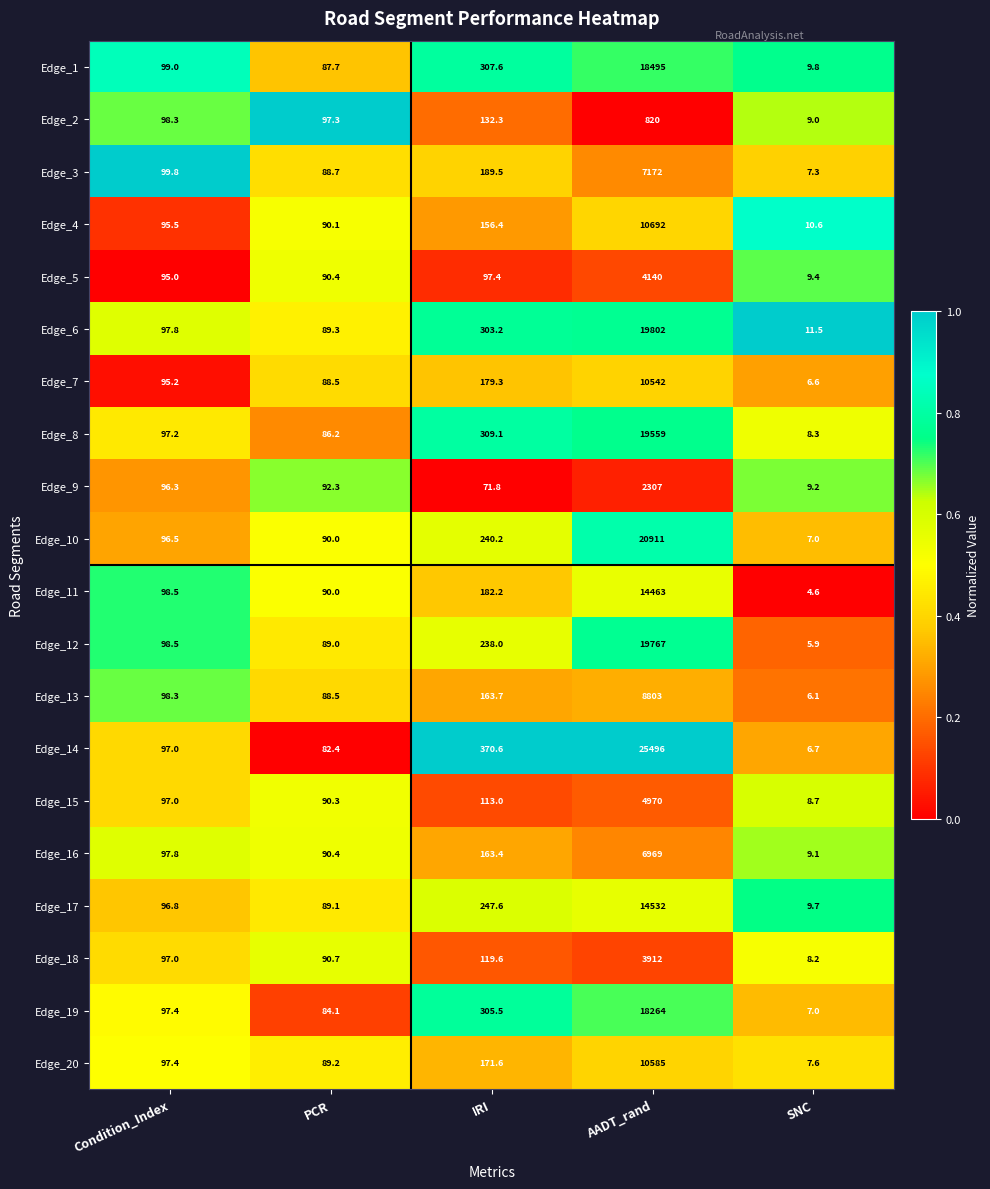

At which category is the sum across all series the highest?

AADT_rand